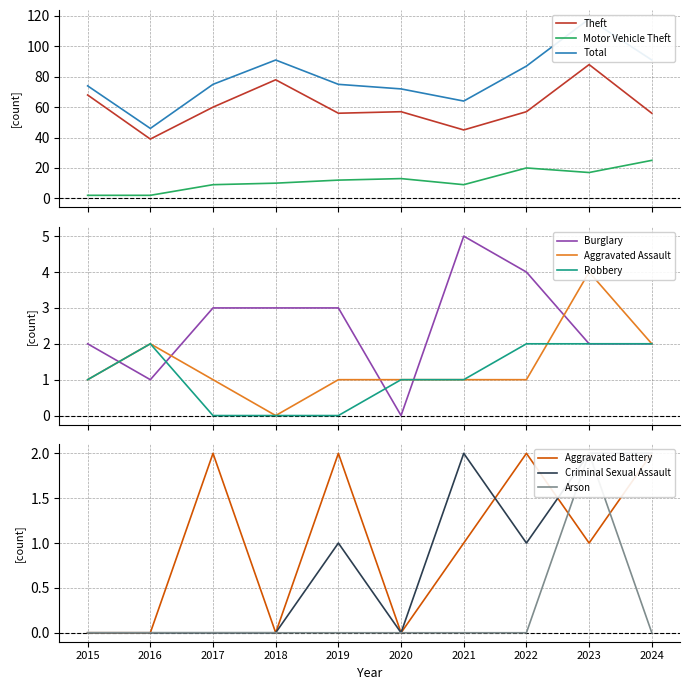

Between 2016 and 2017, which series saw the biggest shift?

Total